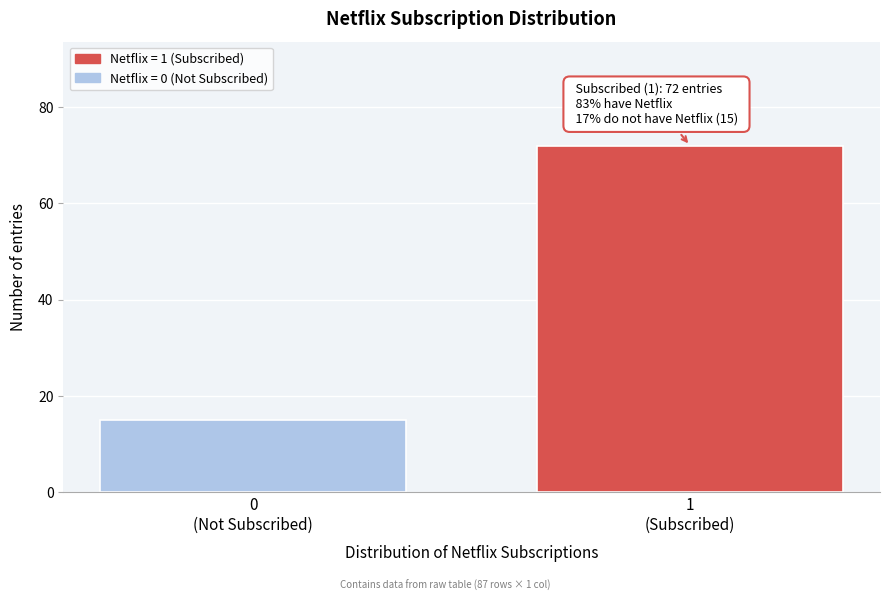

Reading left to right, transcribe all the data shown in this chart.

15	72